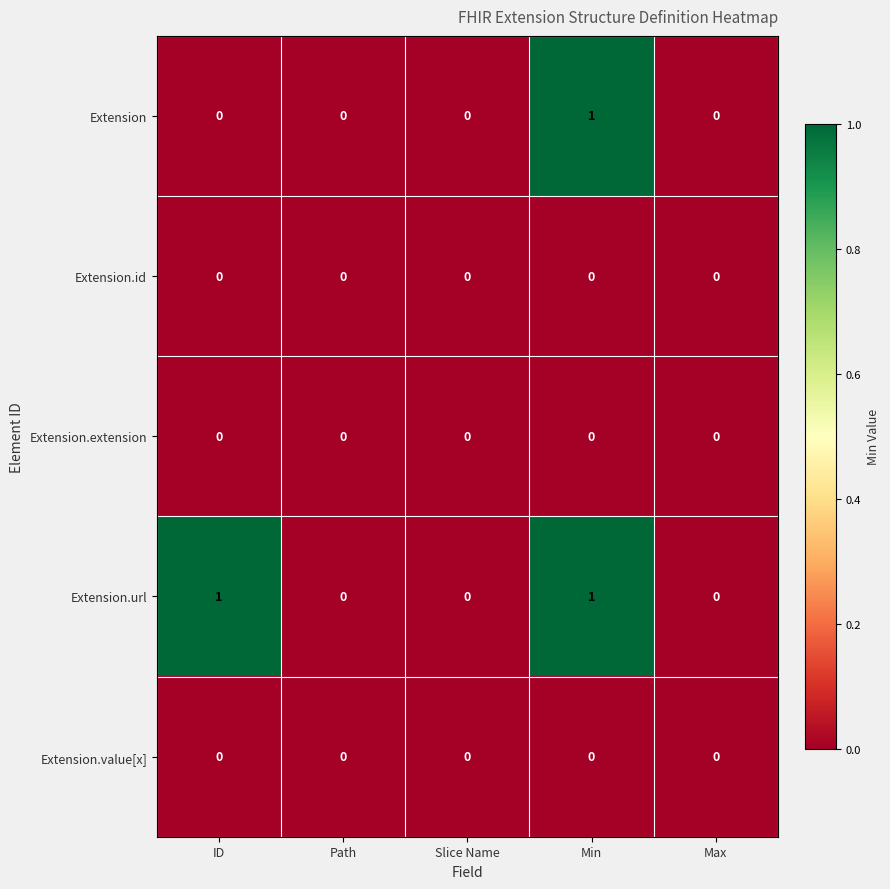

Reading left to right, list all the values displayed in this chart.

Extension: 0	0	0	1	0
Extension.id: 0	0	0	0	0
Extension.extension: 0	0	0	0	0
Extension.url: 1	0	0	1	0
Extension.value[x]: 0	0	0	0	0